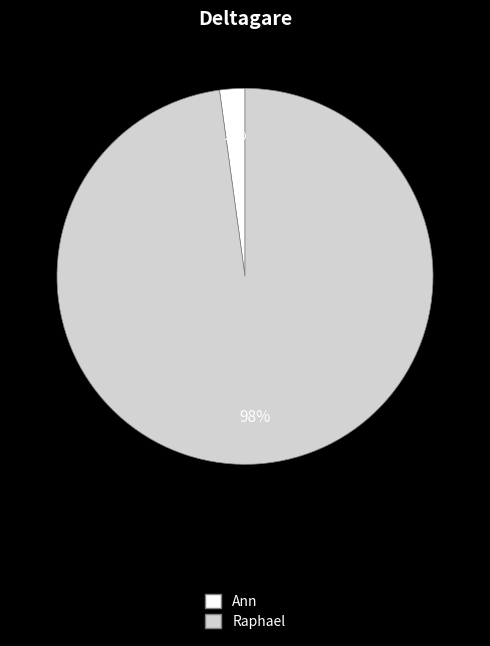

Which has a higher value, Raphael or Ann?

Raphael